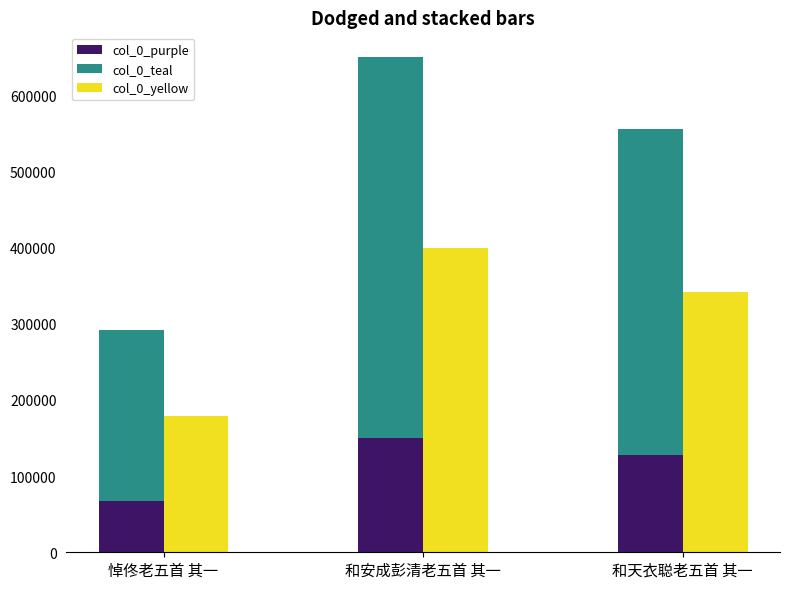

Rank the series by their maximum value, from lowest to highest.

col_0_purple, col_0_yellow, col_0_teal